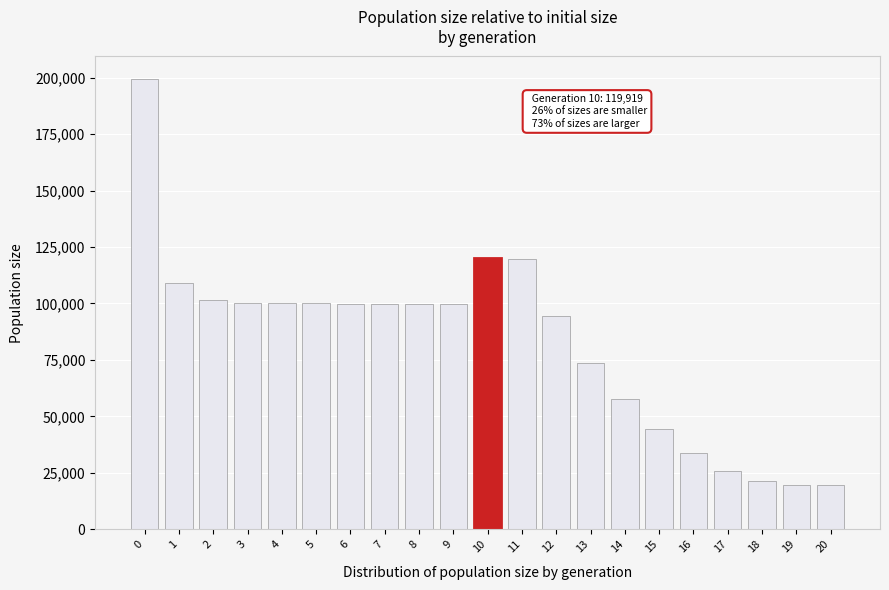

What is the value of the 21st bar from the left?

19500